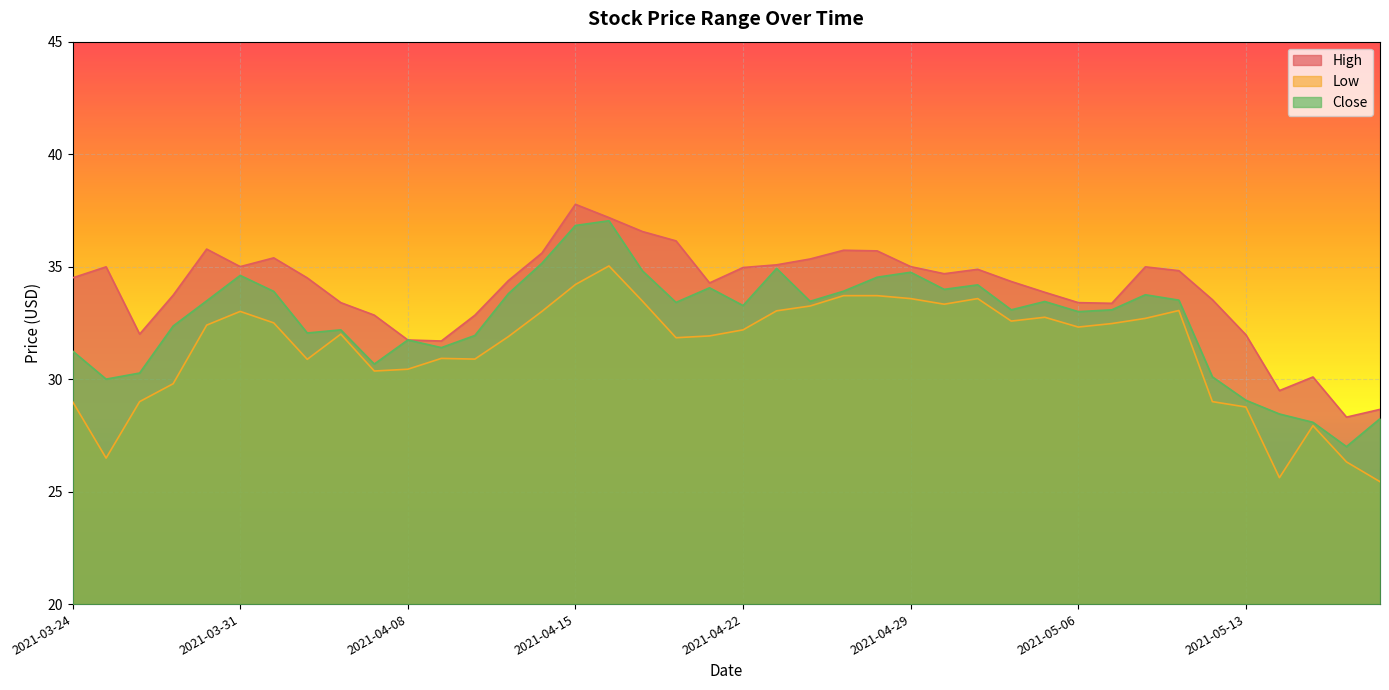

At 2021-05-17, list the series in order from largest to smallest.

High, Close, Low